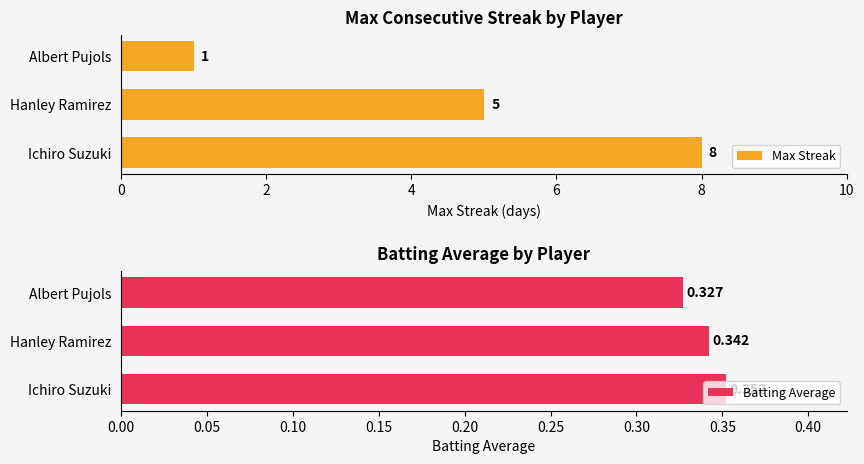

Which series has the widest spread of values?

Max Streak